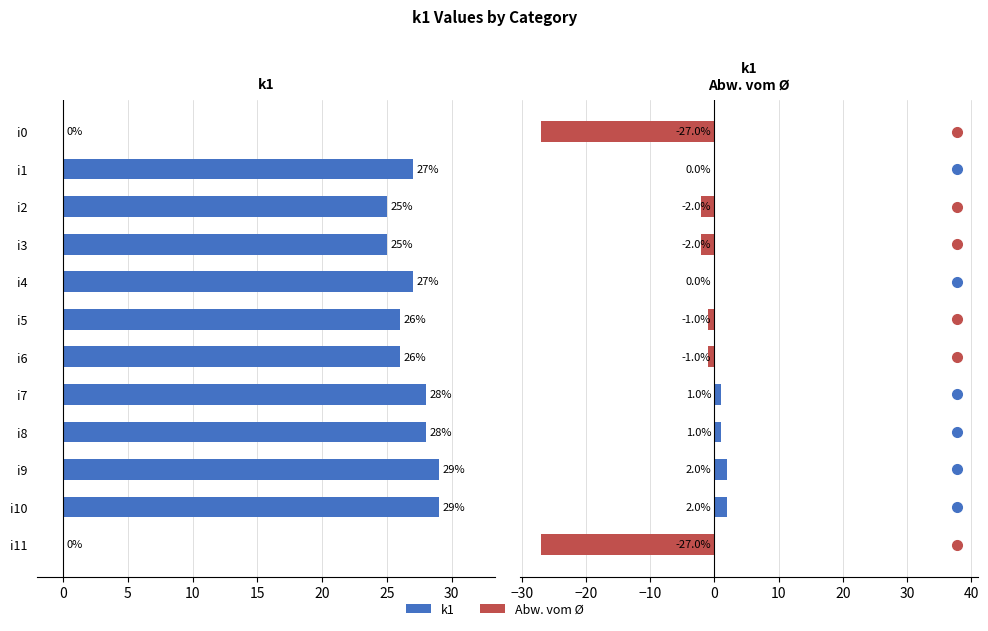

What is the difference between the highest and lowest values at i11?

27